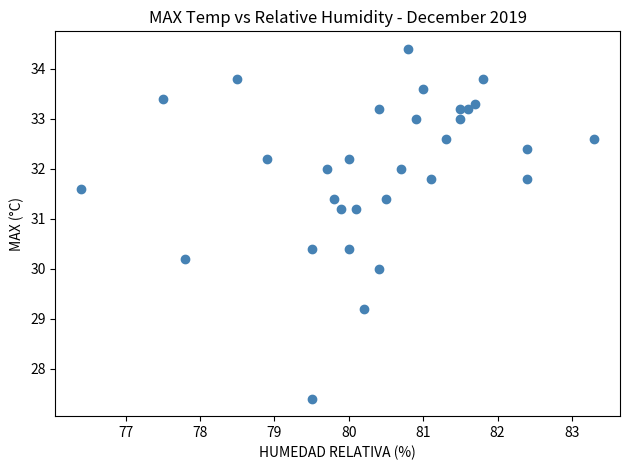

What is the range of Y values (max minus min)?

7.0